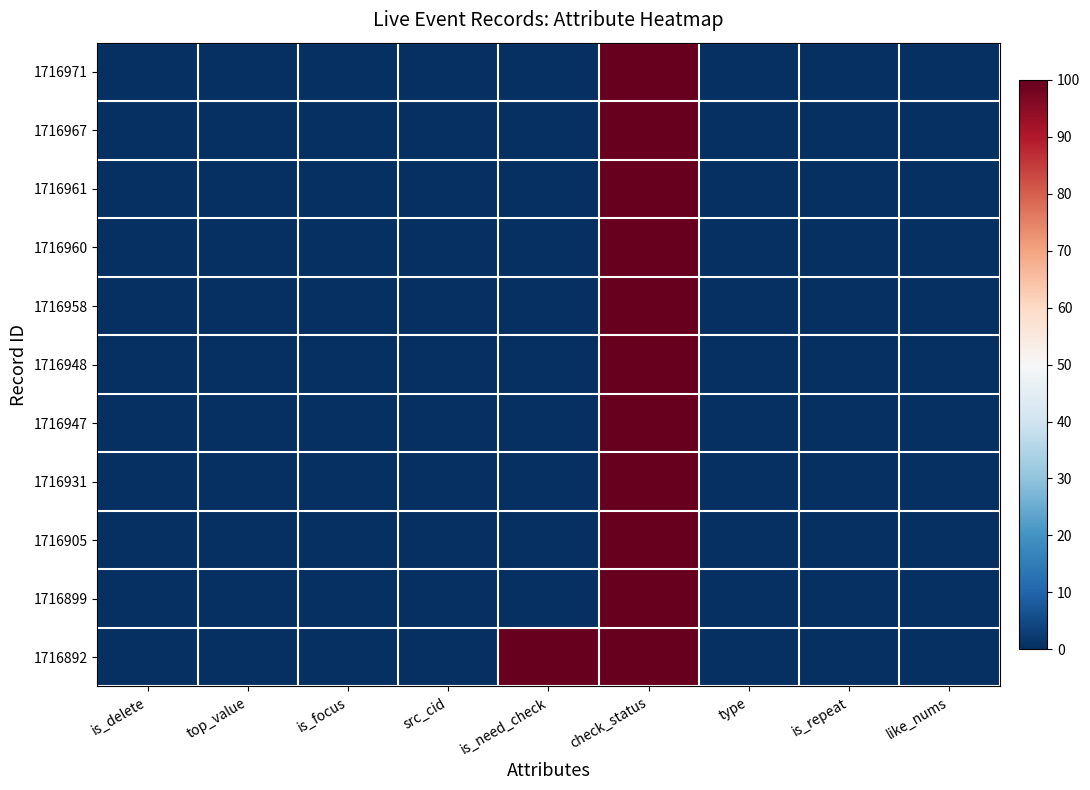

Reading right to left, extract all data points from this chart.

1716971: like_nums=0	is_repeat=0	type=0	check_status=100	is_need_check=0	src_cid=0	is_focus=0	top_value=0	is_delete=0
1716967: like_nums=0	is_repeat=0	type=0	check_status=100	is_need_check=0	src_cid=0	is_focus=0	top_value=0	is_delete=0
1716961: like_nums=0	is_repeat=0	type=0	check_status=100	is_need_check=0	src_cid=0	is_focus=0	top_value=0	is_delete=0
1716960: like_nums=0	is_repeat=0	type=0	check_status=100	is_need_check=0	src_cid=0	is_focus=0	top_value=0	is_delete=0
1716958: like_nums=0	is_repeat=0	type=0	check_status=100	is_need_check=0	src_cid=0	is_focus=0	top_value=0	is_delete=0
1716948: like_nums=0	is_repeat=0	type=0	check_status=100	is_need_check=0	src_cid=0	is_focus=0	top_value=0	is_delete=0
1716947: like_nums=0	is_repeat=0	type=0	check_status=100	is_need_check=0	src_cid=0	is_focus=0	top_value=0	is_delete=0
1716931: like_nums=0	is_repeat=0	type=0	check_status=100	is_need_check=0	src_cid=0	is_focus=0	top_value=0	is_delete=0
1716905: like_nums=0	is_repeat=0	type=0	check_status=100	is_need_check=0	src_cid=0	is_focus=0	top_value=0	is_delete=0
1716899: like_nums=0	is_repeat=0	type=0	check_status=100	is_need_check=0	src_cid=0	is_focus=0	top_value=0	is_delete=0
1716892: like_nums=0	is_repeat=0	type=0	check_status=100	is_need_check=100	src_cid=0	is_focus=0	top_value=0	is_delete=0